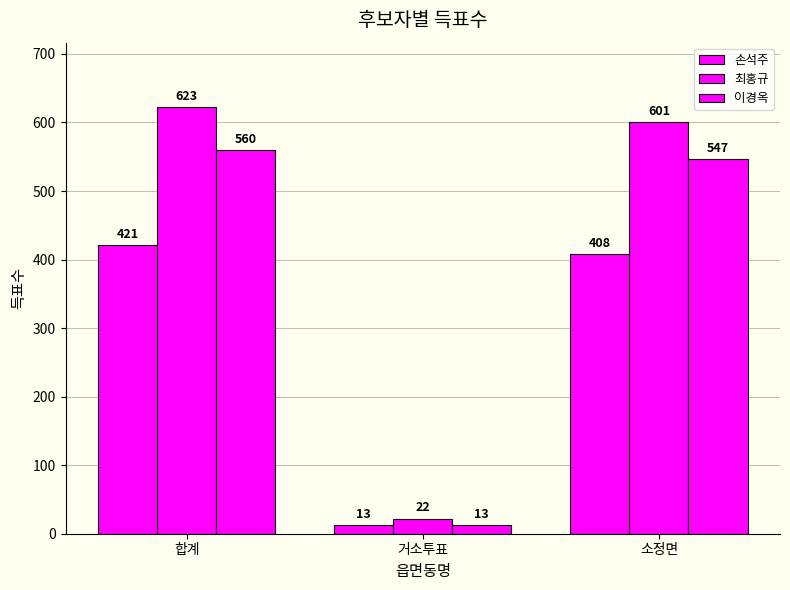

What is the sum of the 최홍규 values at 거소투표 and 합계?

645